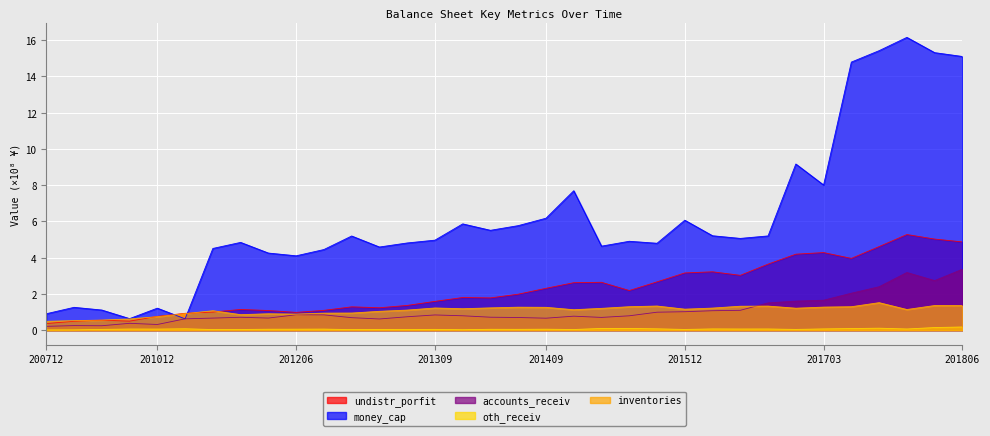

What is the difference between the accounts_receiv values at 20150930 and 20161231?

0.6